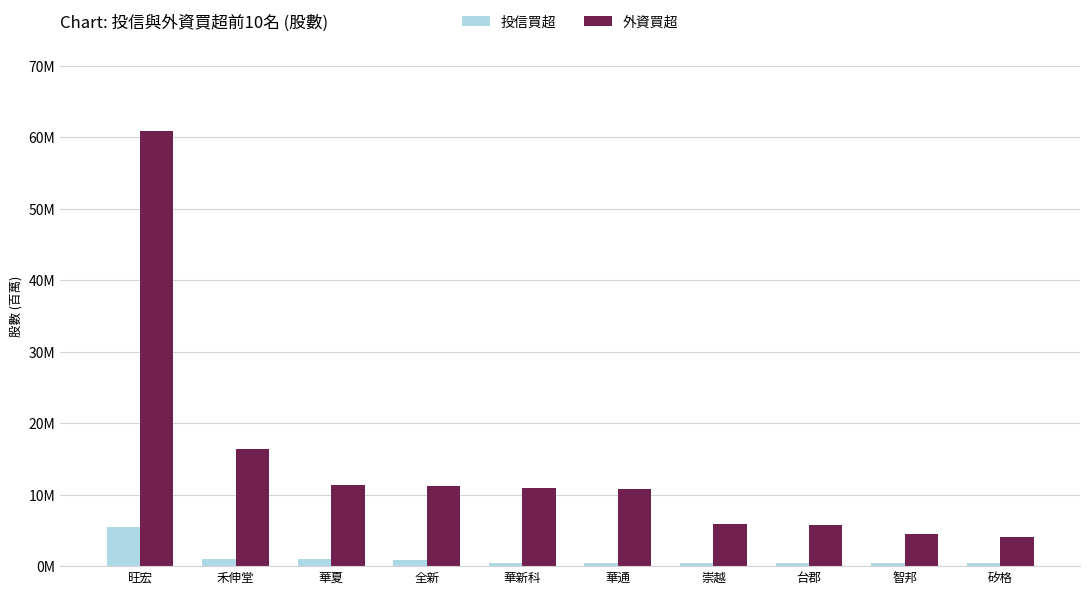

Which series has the largest total across all categories?

外資買超